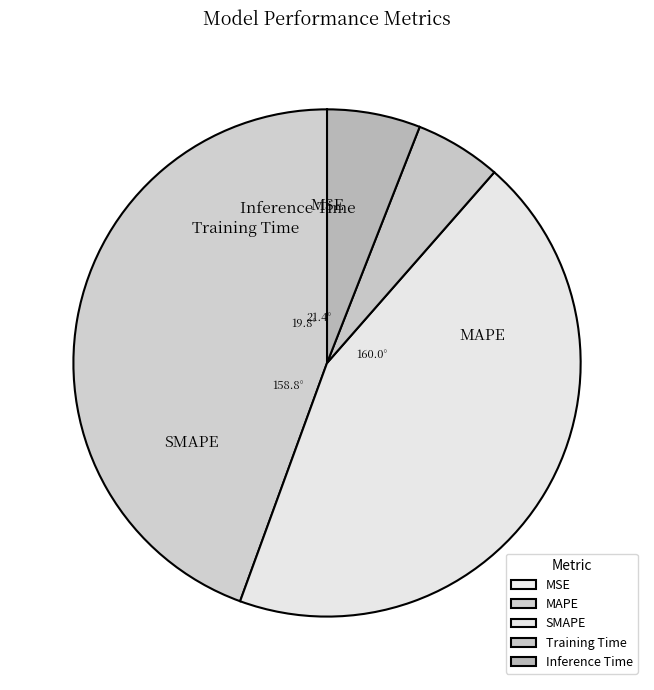

To the nearest percent, what is the combined percentage of MAPE and Inference Time?

50%